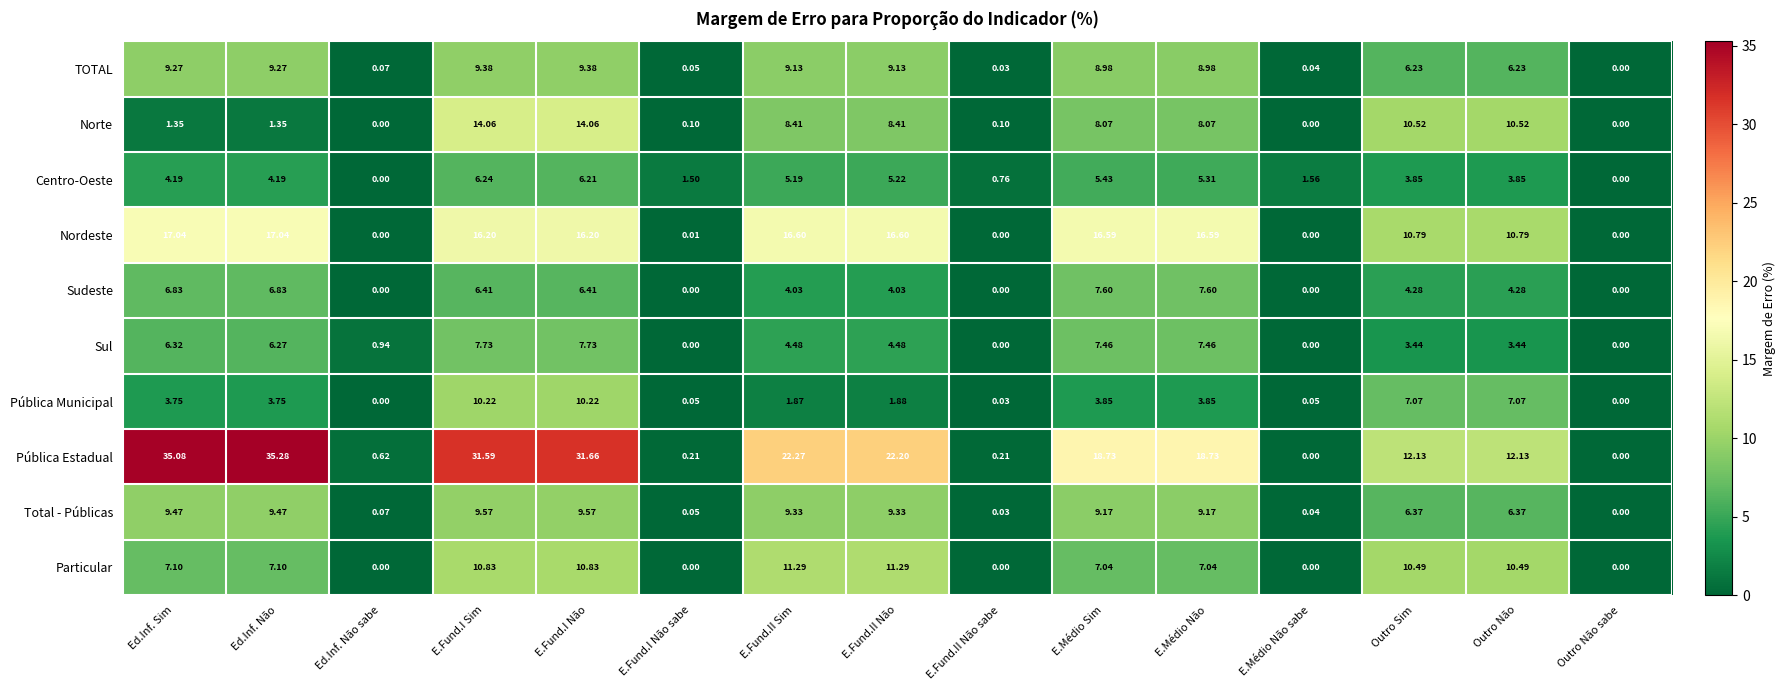

Rank the series by their maximum value, from lowest to highest.

Centro-Oeste, Sudeste, Sul, TOTAL, Total - Públicas, Pública Municipal, Particular, Norte, Nordeste, Pública Estadual